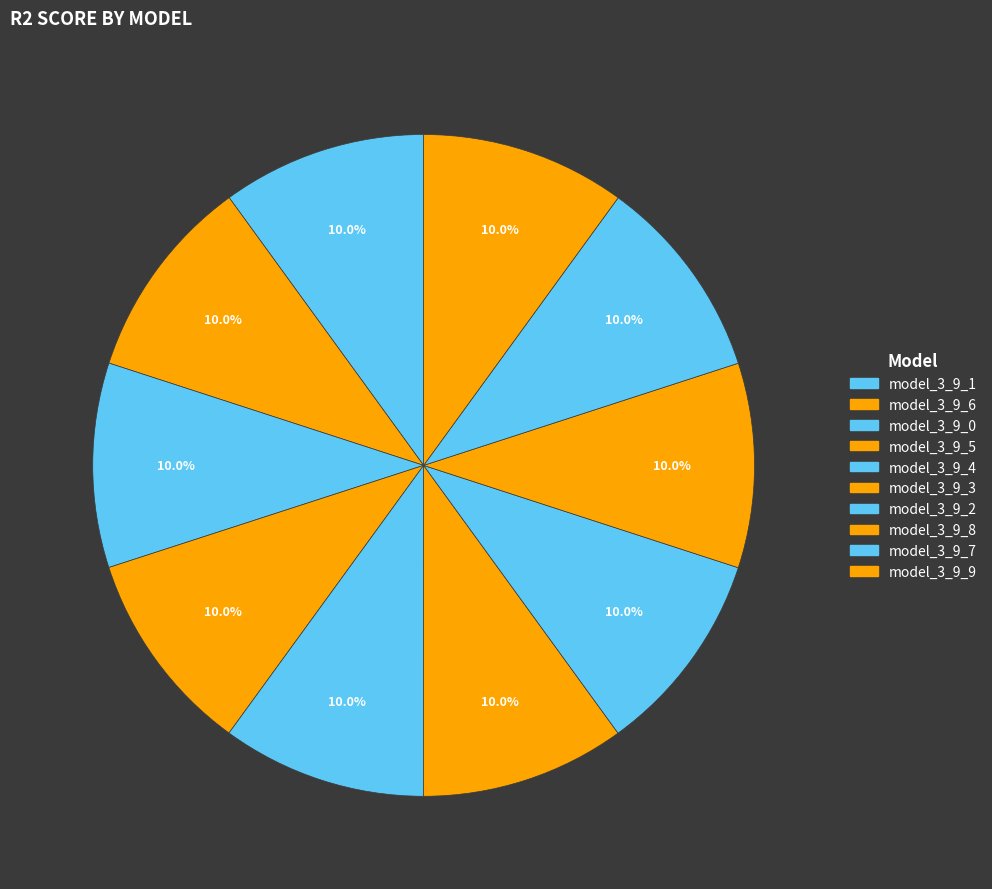

Is model_3_9_8 the majority of the pie?

No